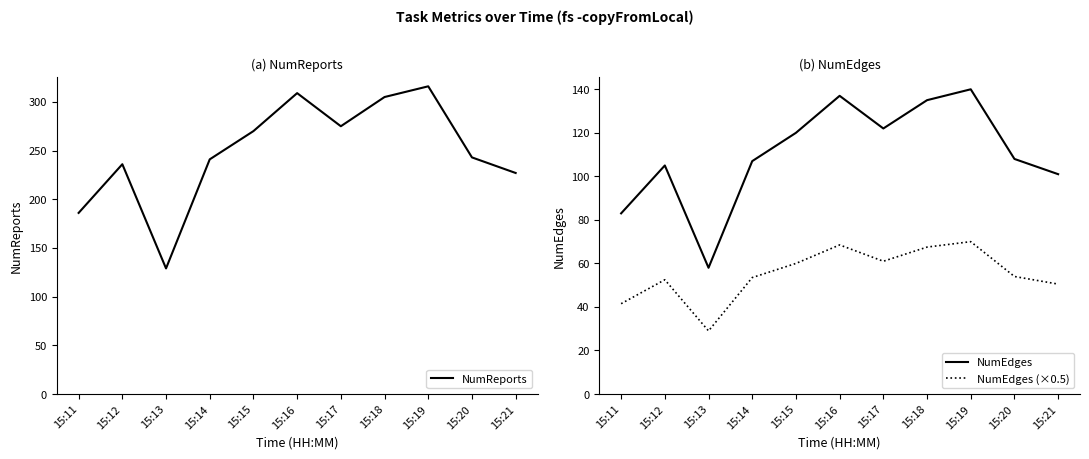

Which category has the highest value in the NumEdges series?

15:19